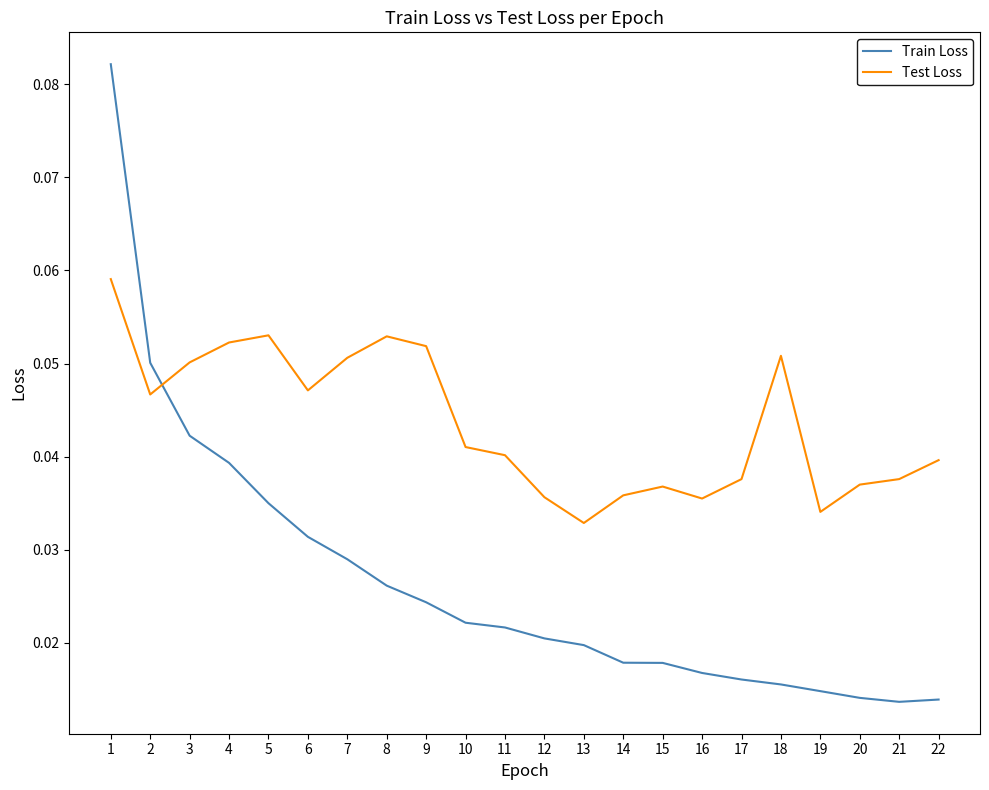

The Test Loss series shows 0.0 at 8. True or false?

False